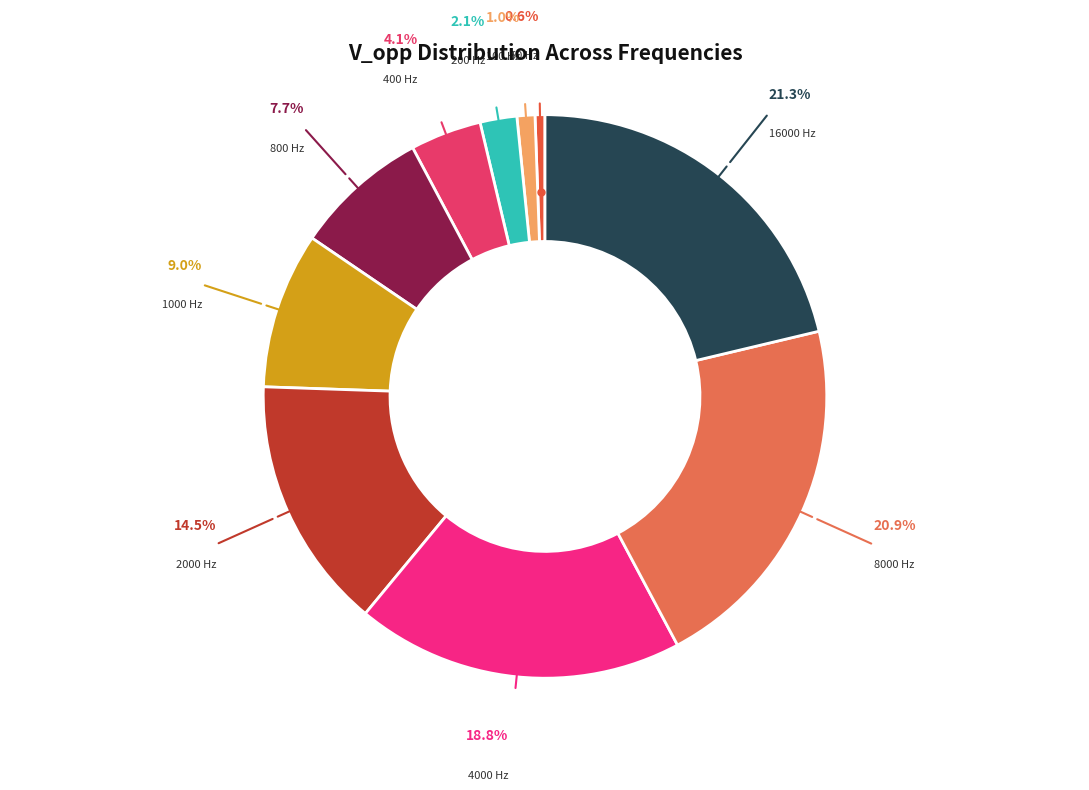

Which category has the biggest portion of the pie?

16000 Hz